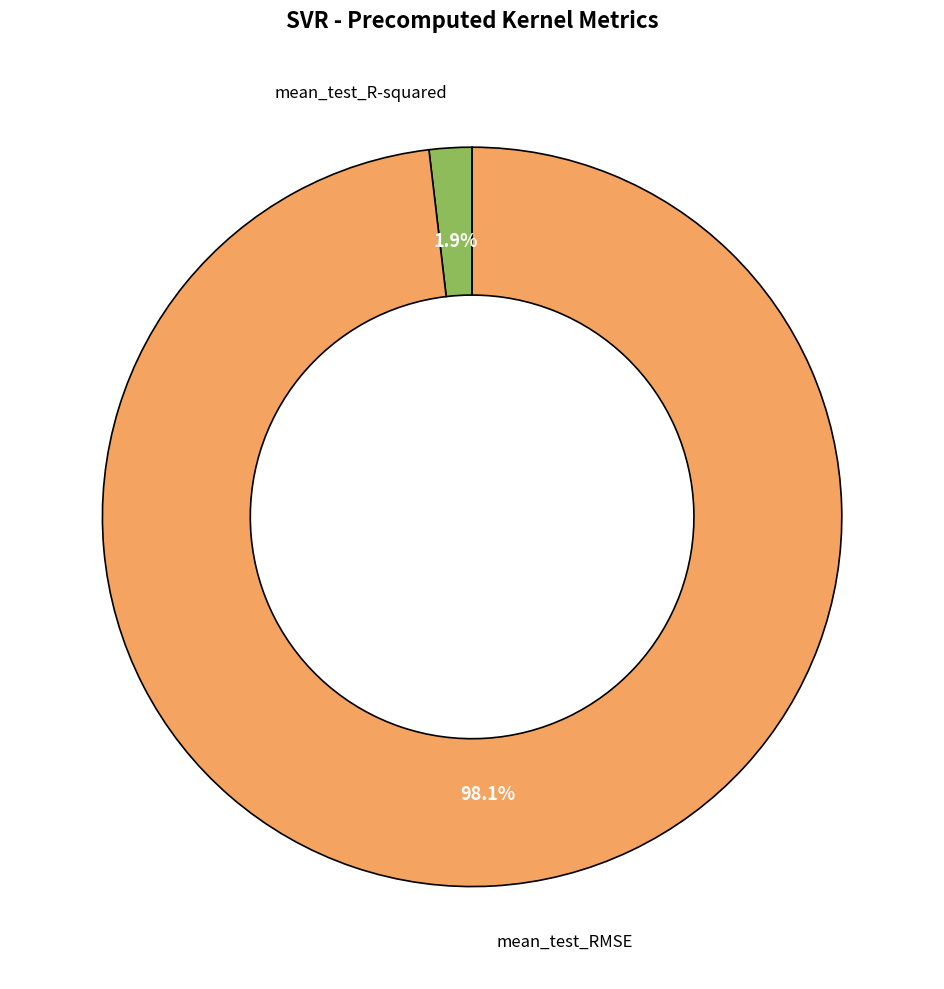

Is there any slice that represents more than half of the pie?

Yes